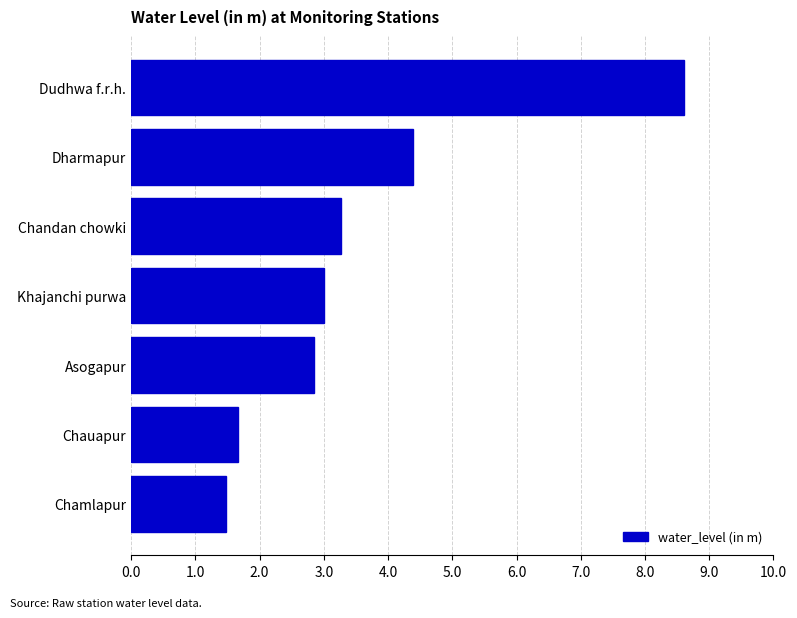

How many data points are less than 3?

3